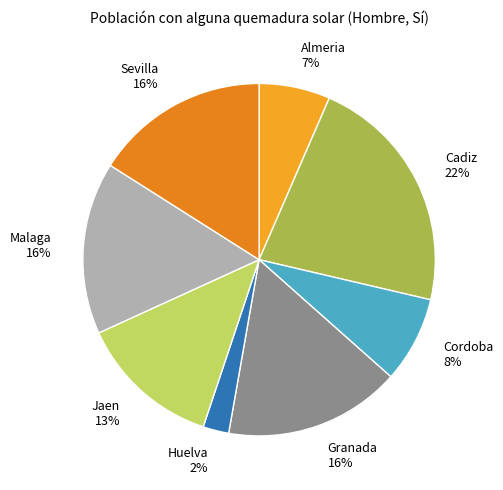

Does any single category account for the majority?

No